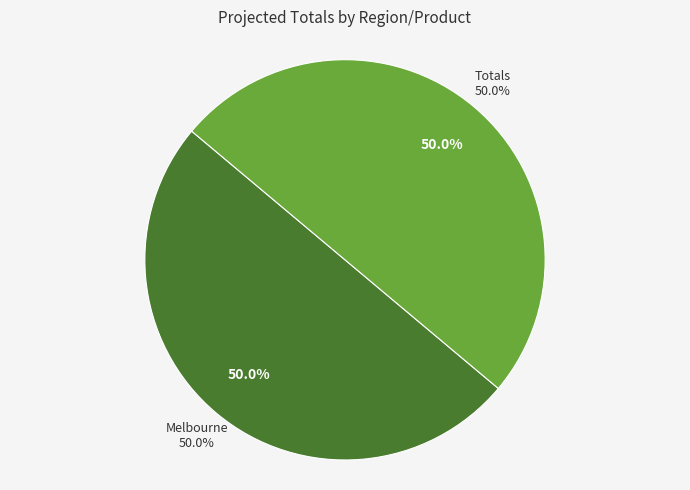

Which category has the biggest portion of the pie?

Melbourne